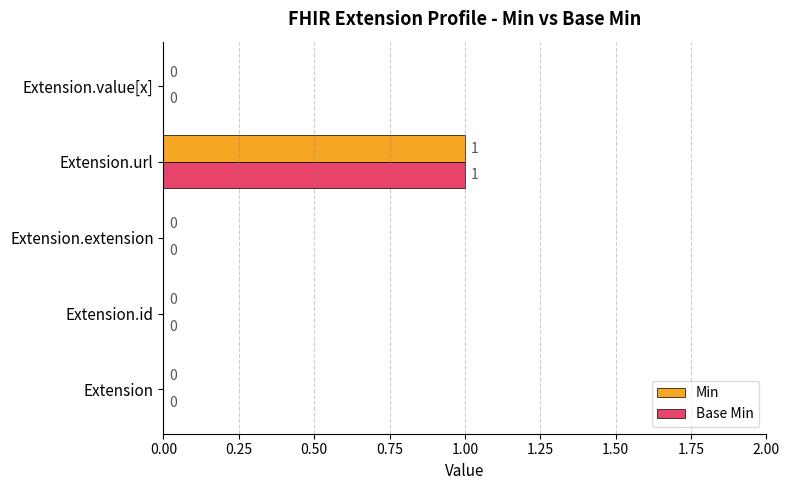

Which category has the highest value across all series?

Extension.url